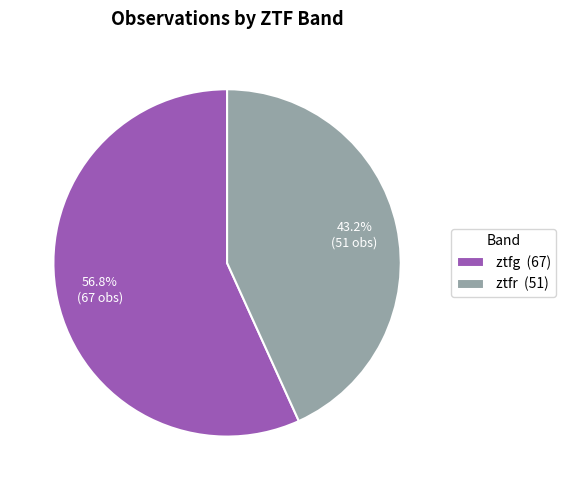

Count the number of slices in the pie.

2